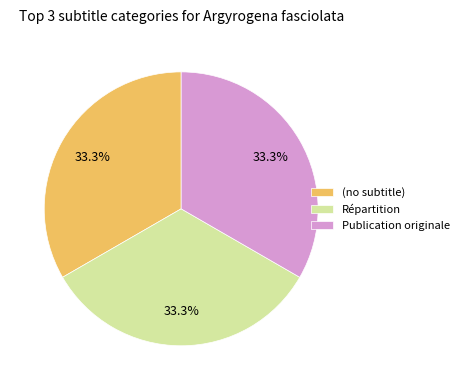

Is there any slice that represents more than half of the pie?

No